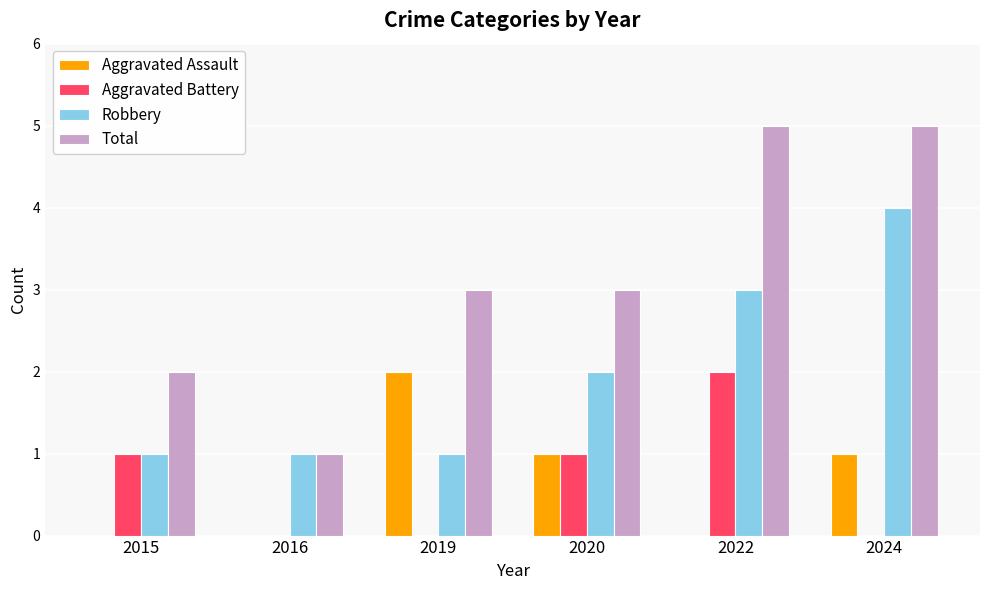

What is the total value across all series at 2024?

10